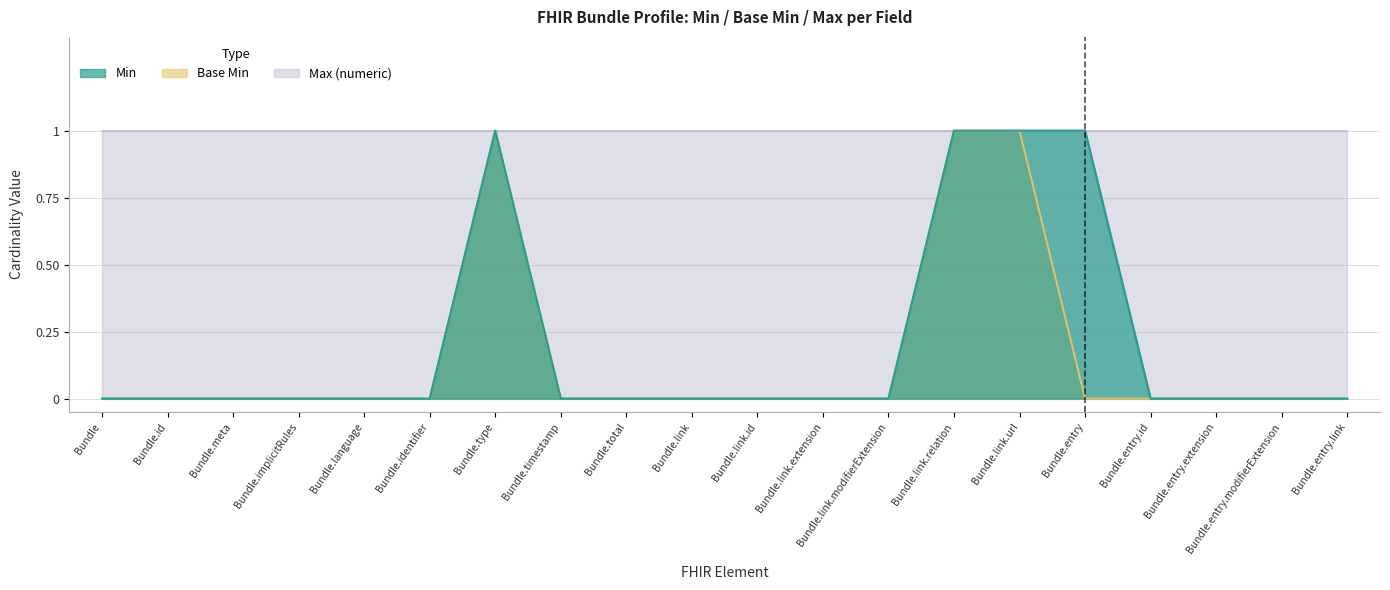

True or false: Base Min and Min intersect in this chart.

False